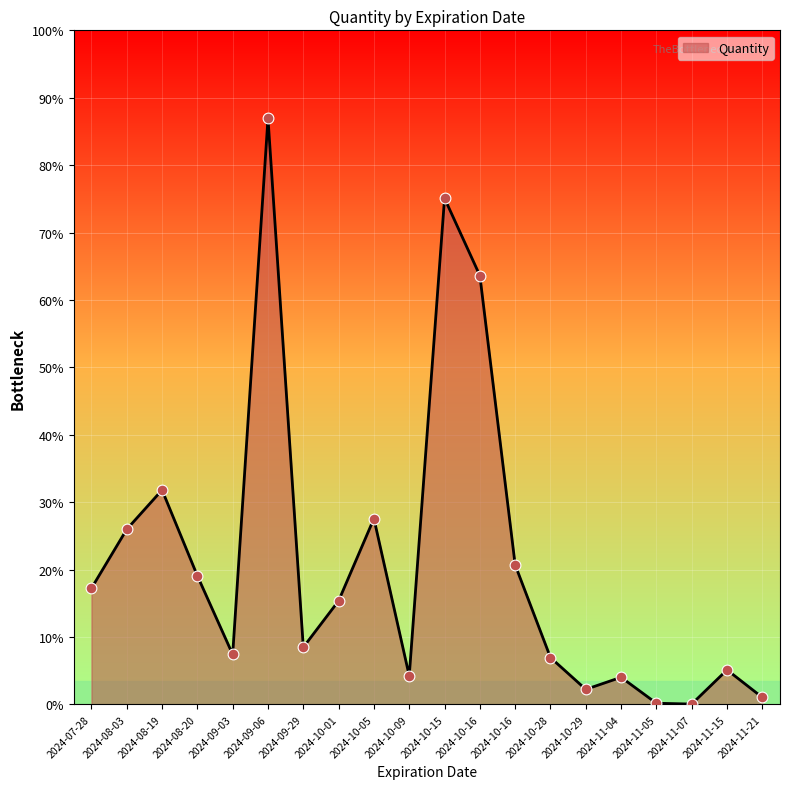

What is the change in value from 2024-09-06 to 2024-10-16?

-440.0